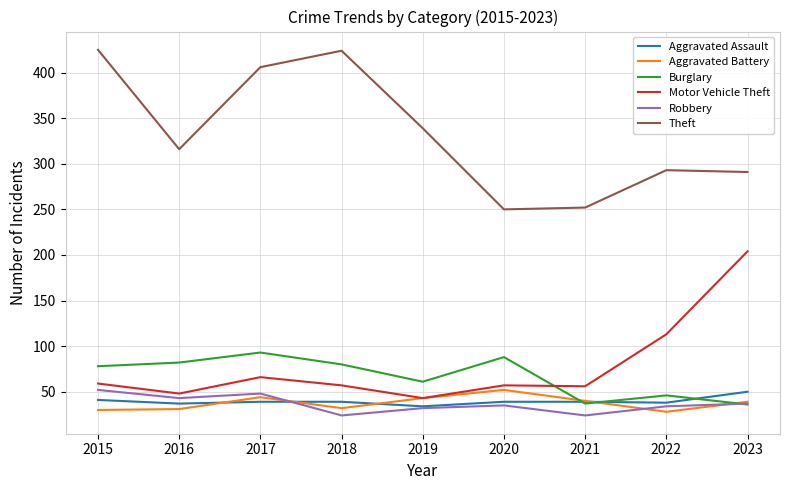

Which series has the widest spread of values?

Theft